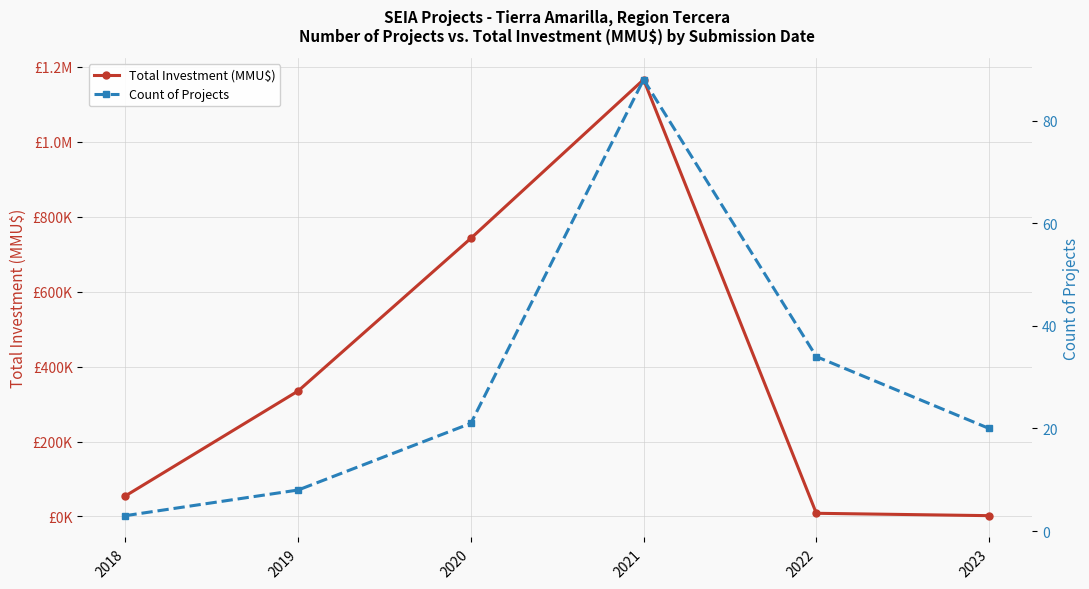

What is the value of the Total Investment (MMU$) point at the 3rd from the left?

742300